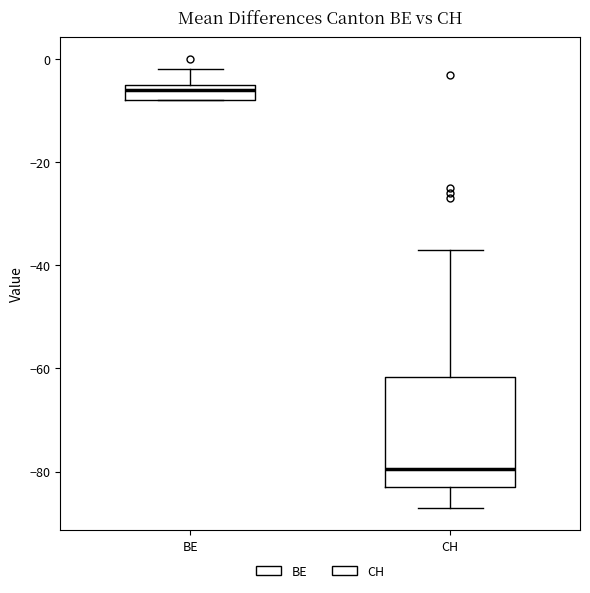

Comparing the boxes themselves (not the whiskers), which one is the tallest?

CH